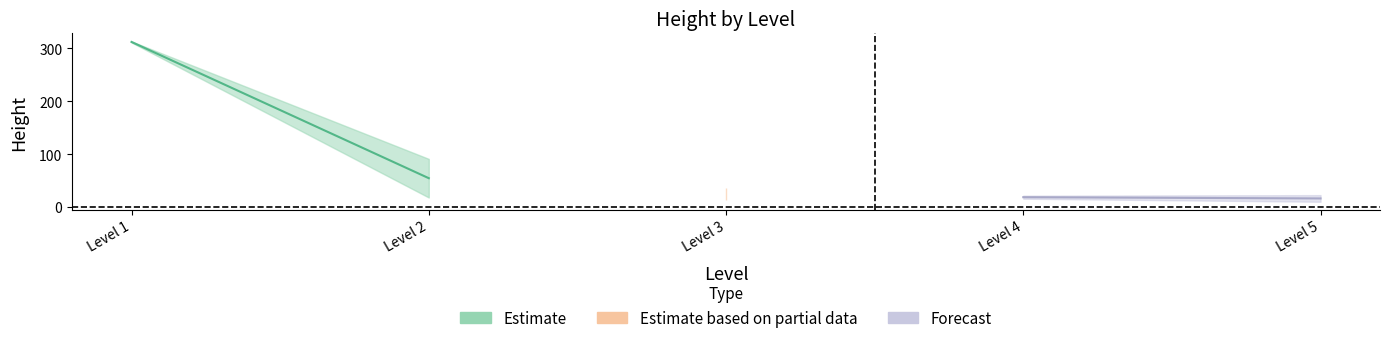

What is the total value across all series at 3?

51